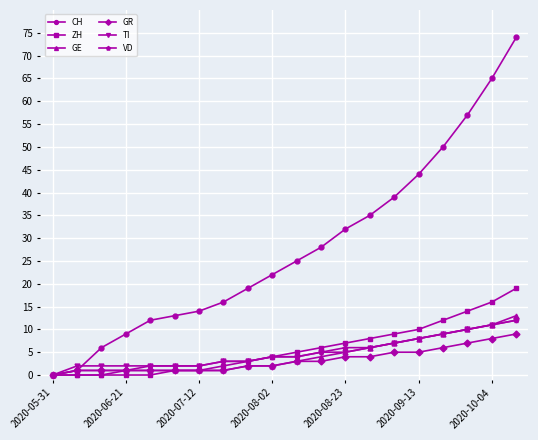

Which series has the widest spread of values?

CH